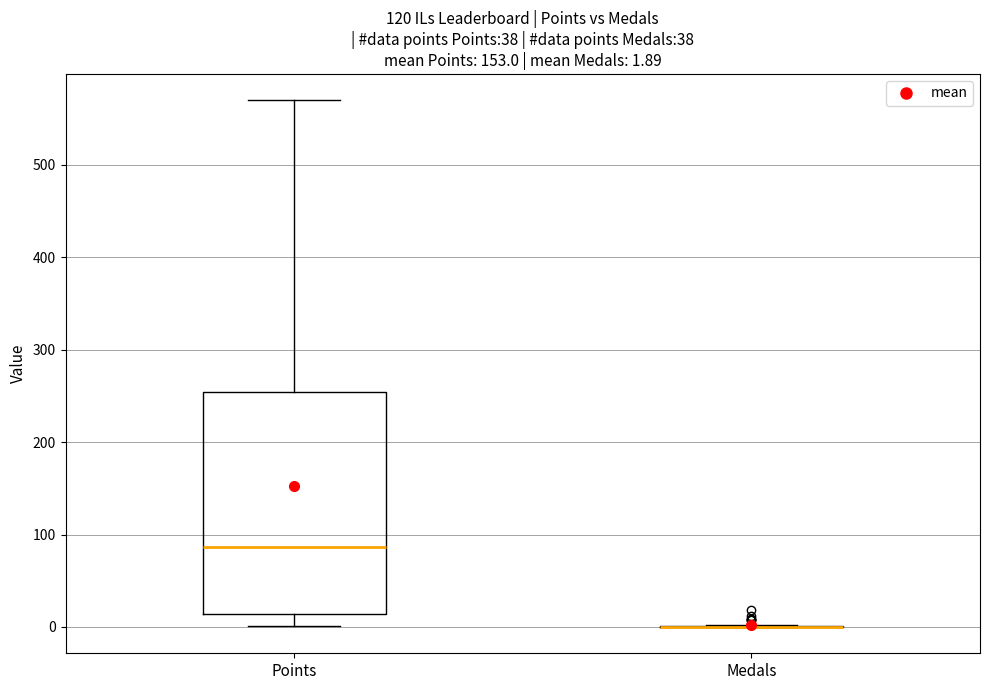

Which box is the tallest, from its lower edge to its upper edge?

Points